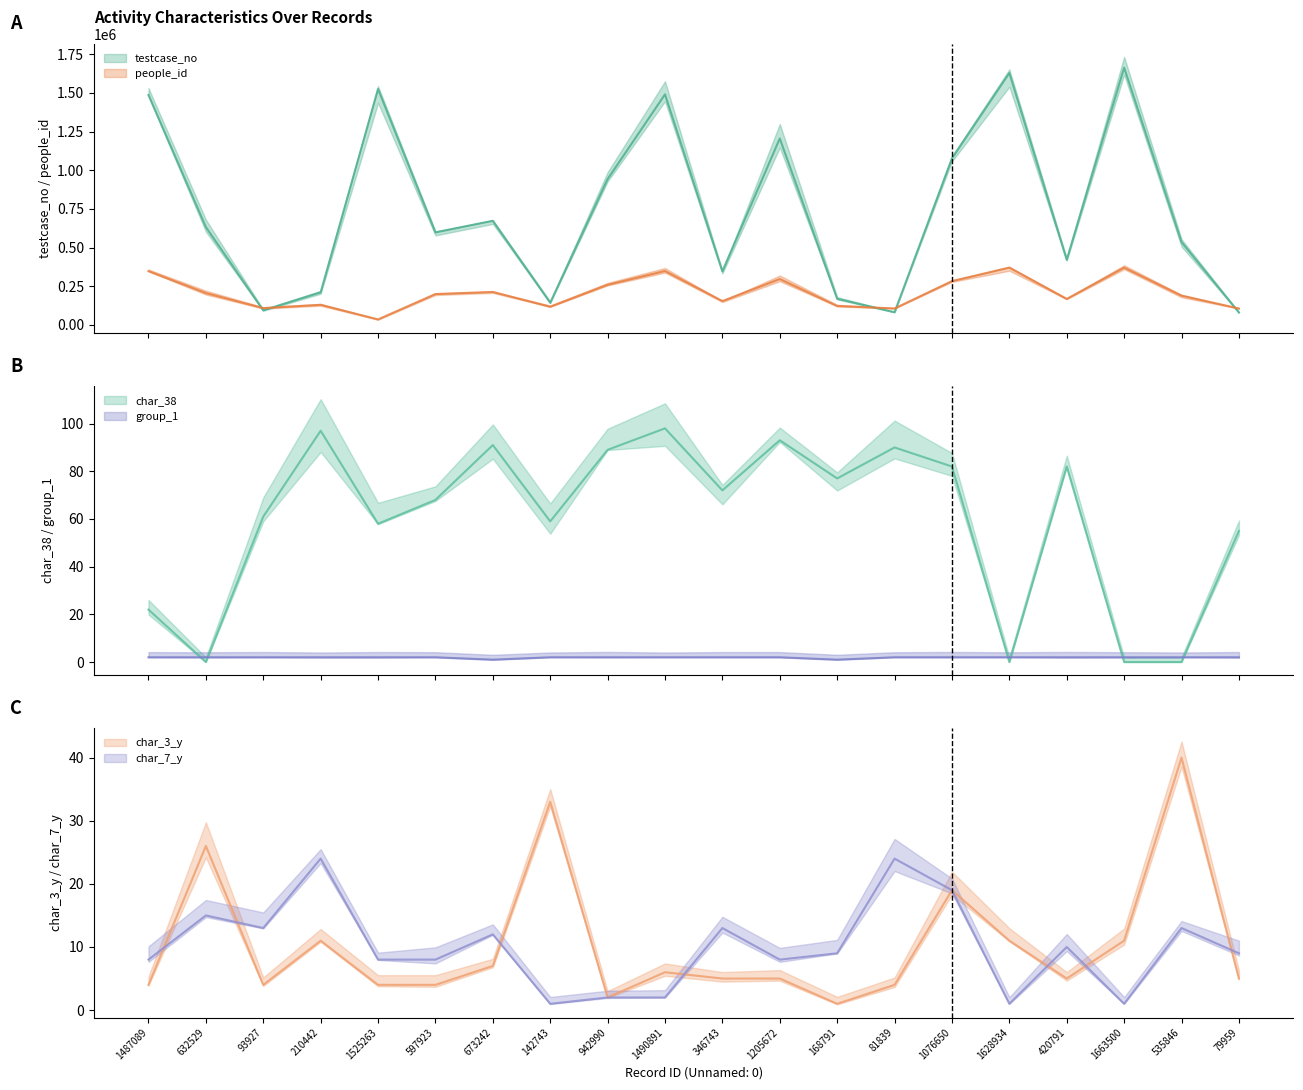

At which label does char_7_y reach its minimum?

142743